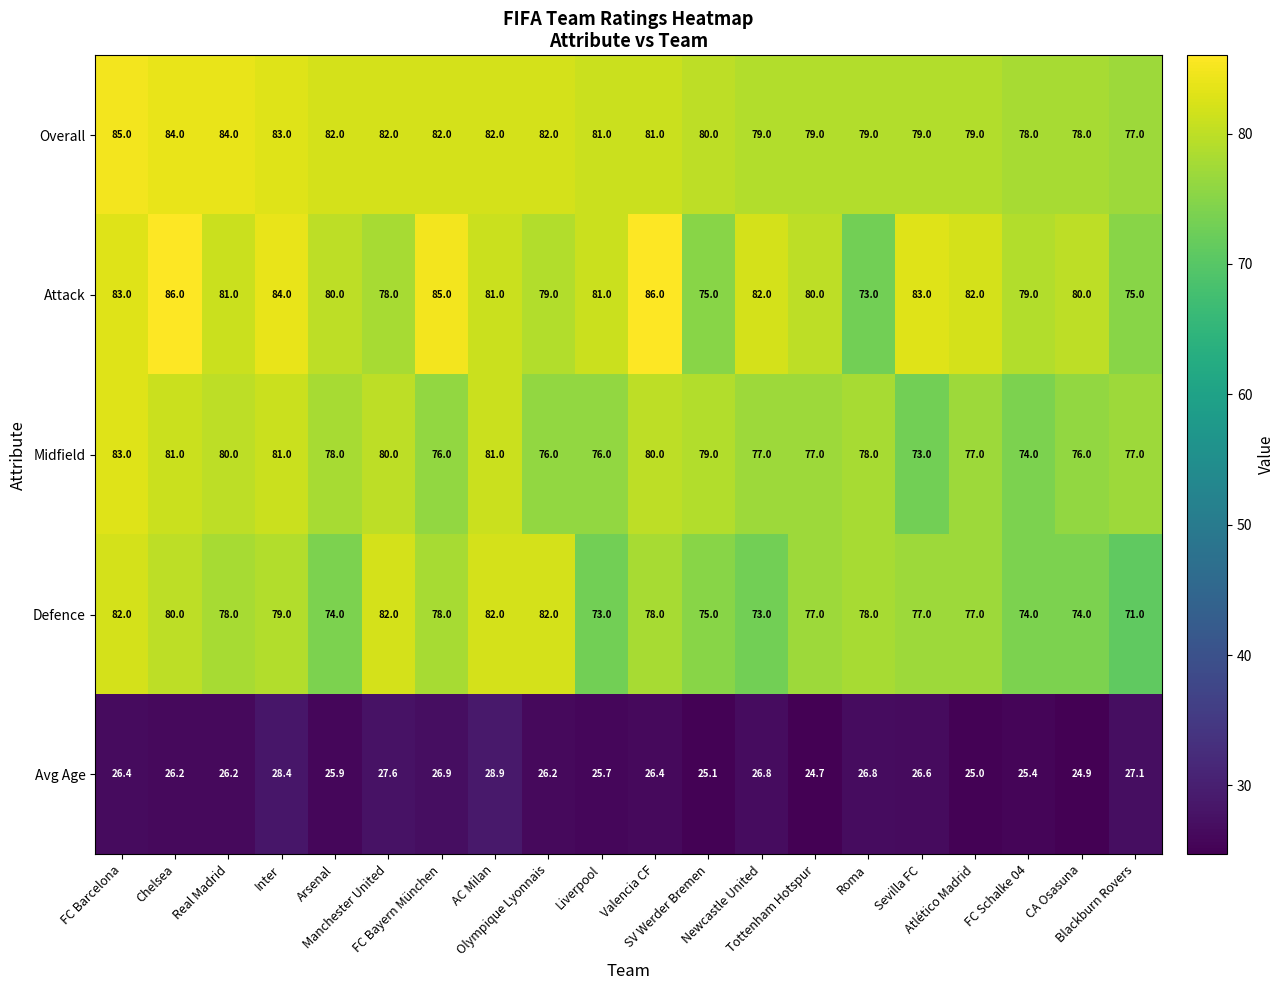

What is the difference between the maximum and minimum values in the Midfield series?

10.0